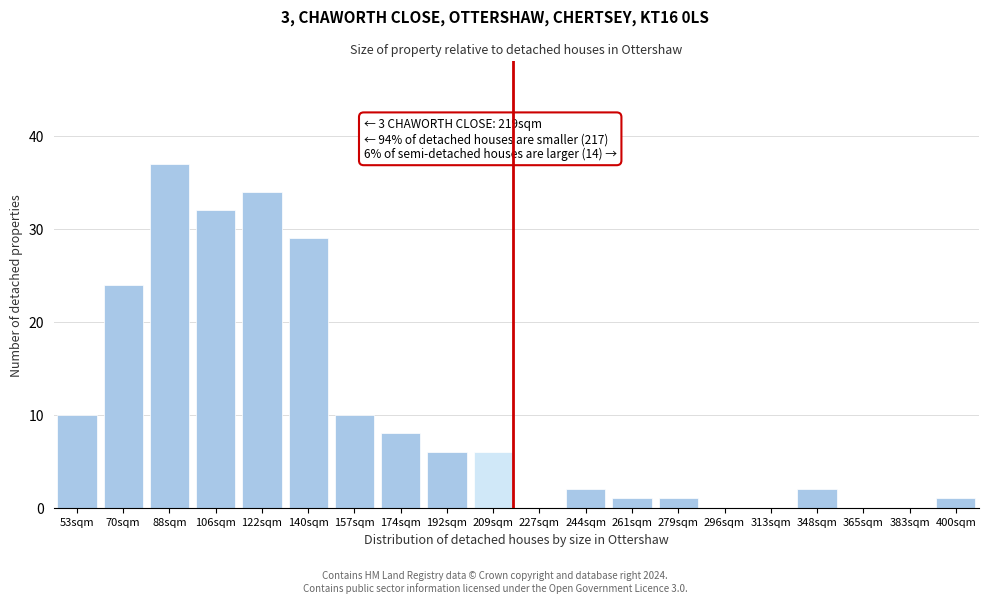

Reading left to right, transcribe all the data shown in this chart.

53sqm=10	70sqm=24	88sqm=37	106sqm=32	122sqm=34	140sqm=29	157sqm=10	174sqm=8	192sqm=6	209sqm=6	227sqm=0	244sqm=2	261sqm=1	279sqm=1	296sqm=0	313sqm=0	348sqm=2	365sqm=0	383sqm=0	400sqm=1